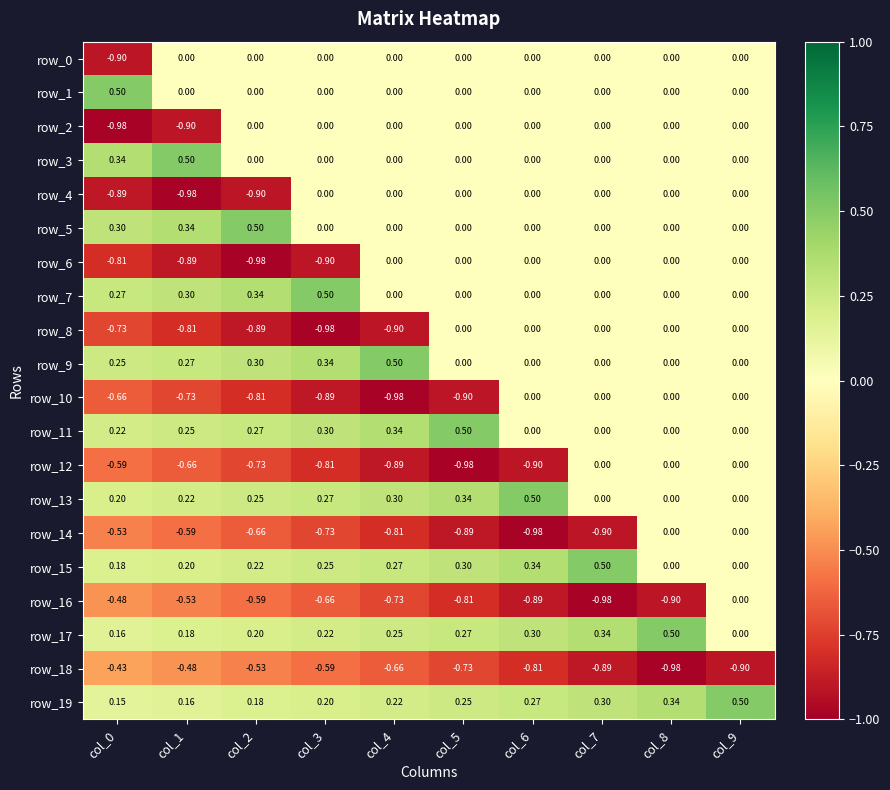

Is the value of row_1 at col_6 greater than the value of row_7 at col_2?

No